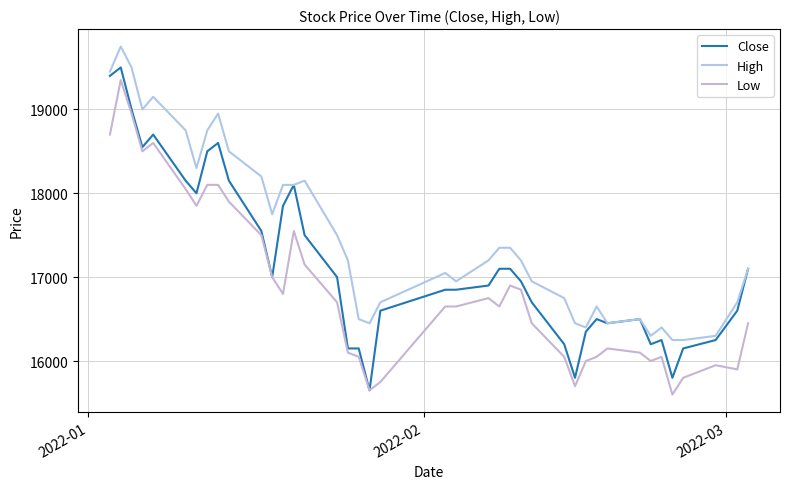

How many lines are shown in the chart?

3